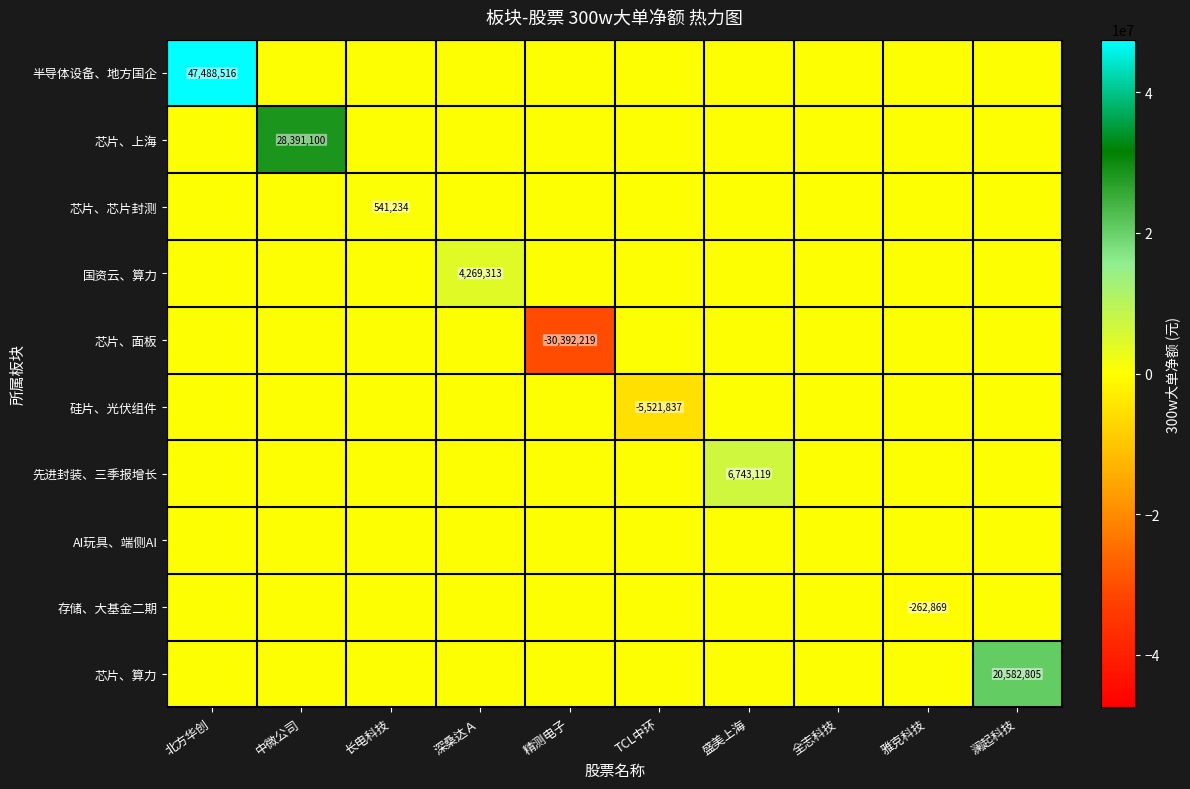

The value of 先进封装、三季报增长 at 盛美上海 is 6743119. True or false?

True